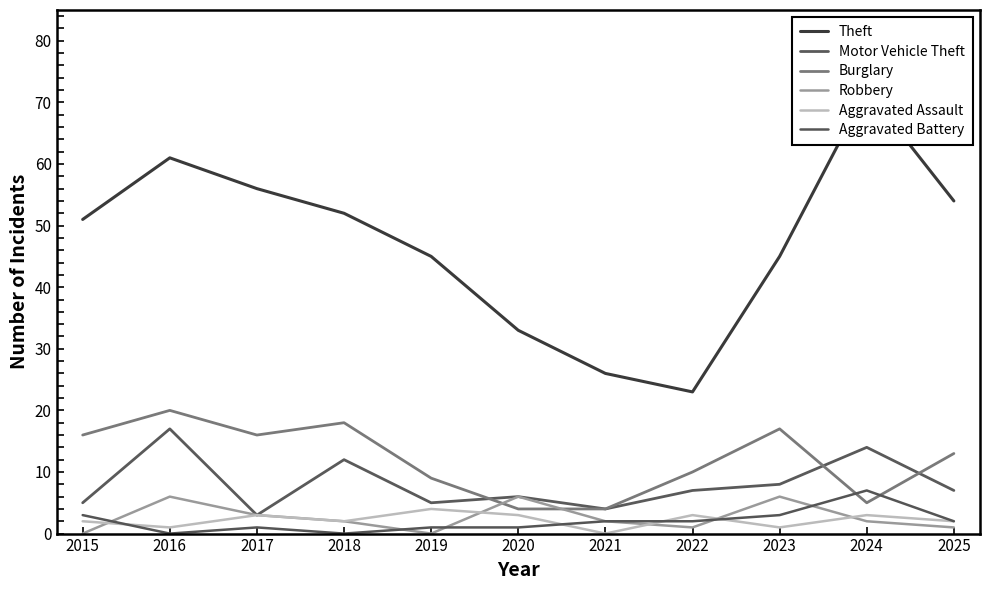

How many times do Robbery and Burglary cross each other?

2